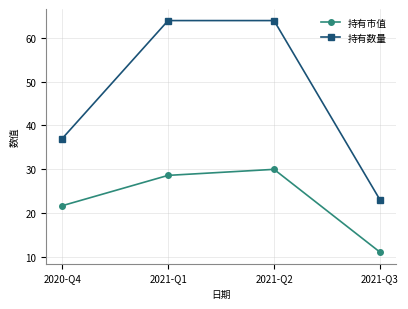

Does the chart display data point markers on the line(s)?

Yes